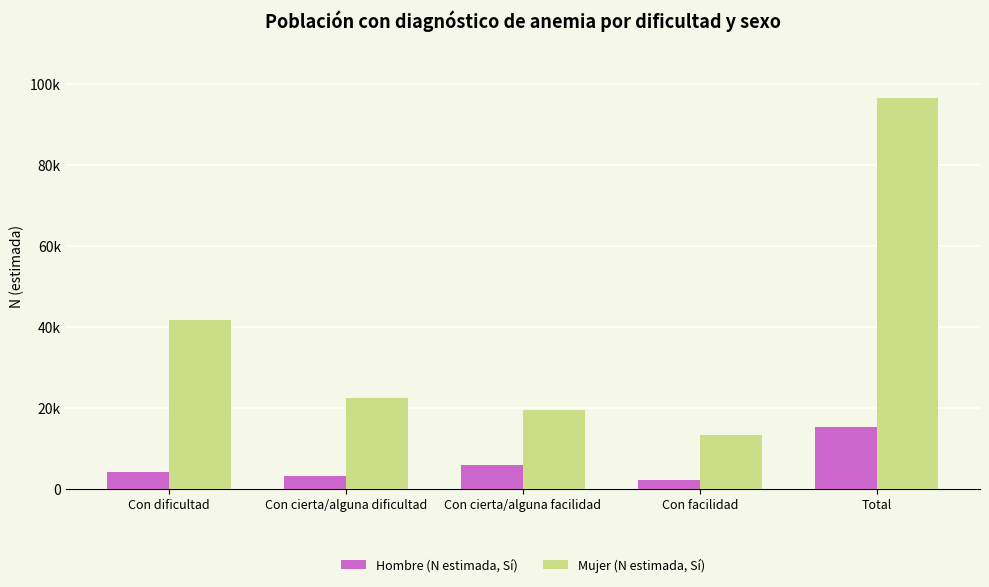

What is the label of the 5th bar from the right?

Con dificultad